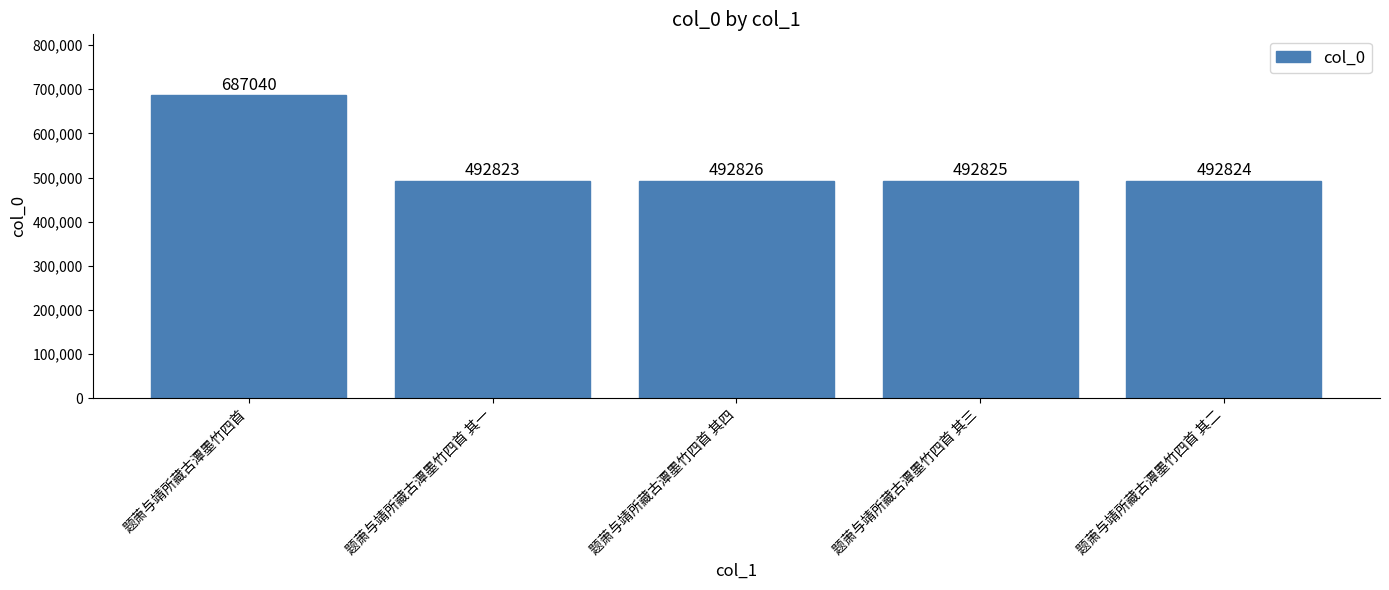

What position from the right is 题萧与靖所藏古潭墨竹四首 其一?

4